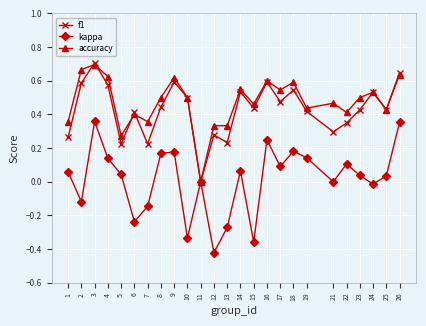

Which category has the lowest value across all series?

12